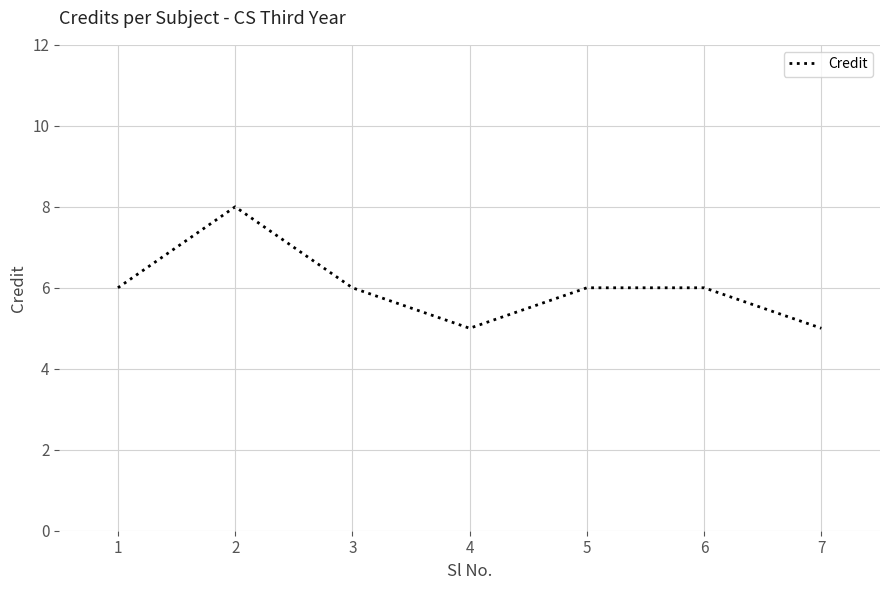

What is the smallest value displayed?

5